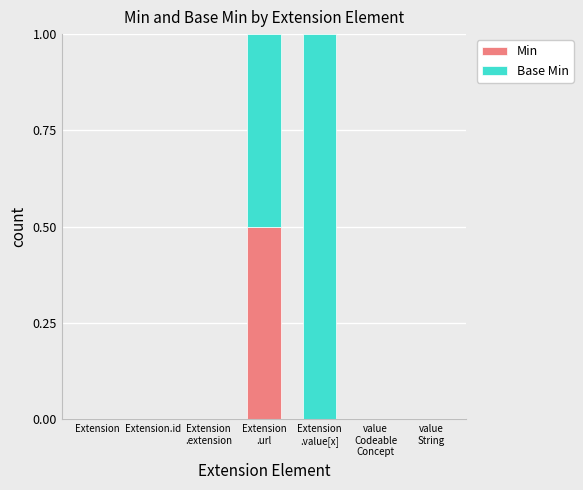

What is the sum of all Min values?

0.5